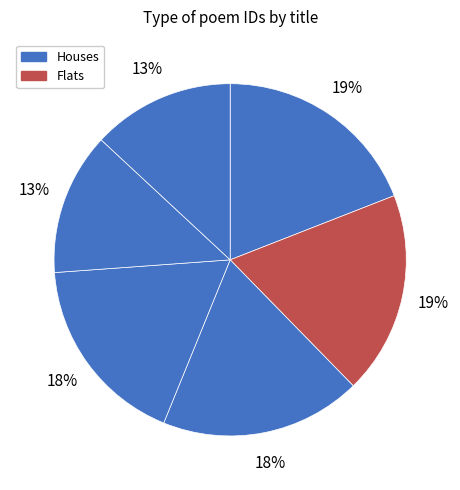

Count the number of slices in the pie.

6